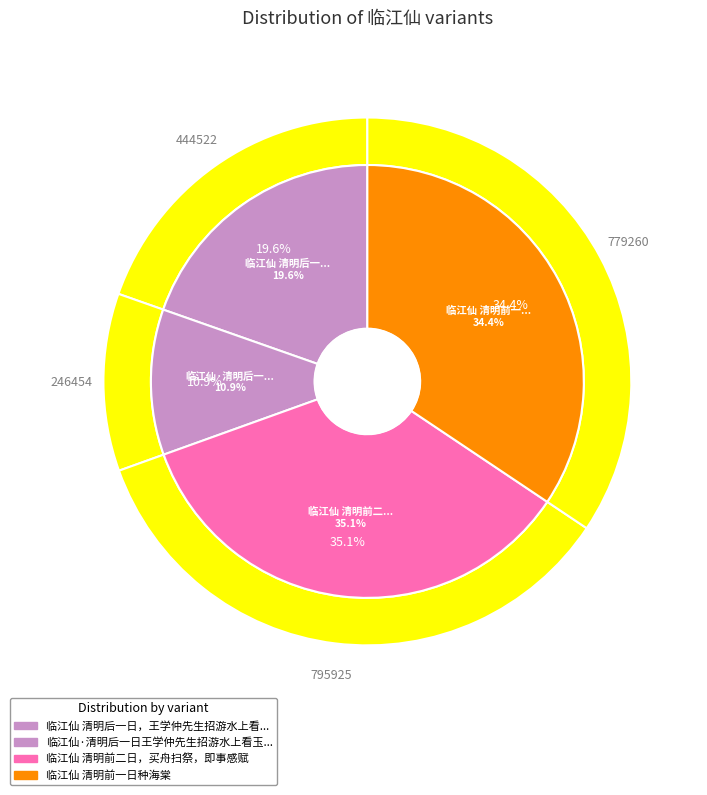

Rank the categories by value from highest to lowest.

临江仙 清明前二日，买舟扫祭，即事感赋, 临江仙 清明前一日种海棠, 临江仙 清明后一日，王学仲先生招游水上看玉兰, 临江仙·清明后一日王学仲先生招游水上看玉兰